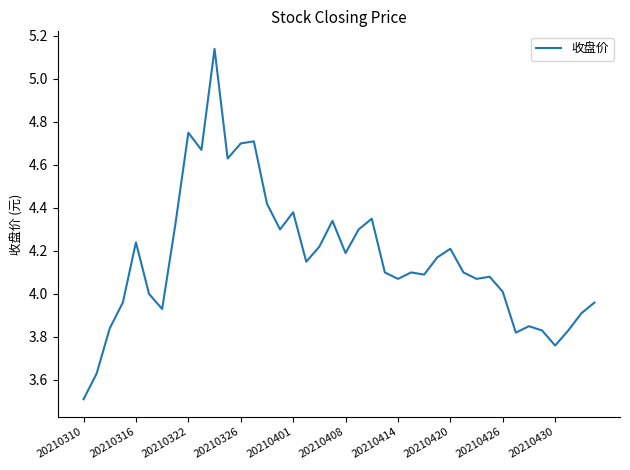

What is the minimum value shown in the chart?

3.5